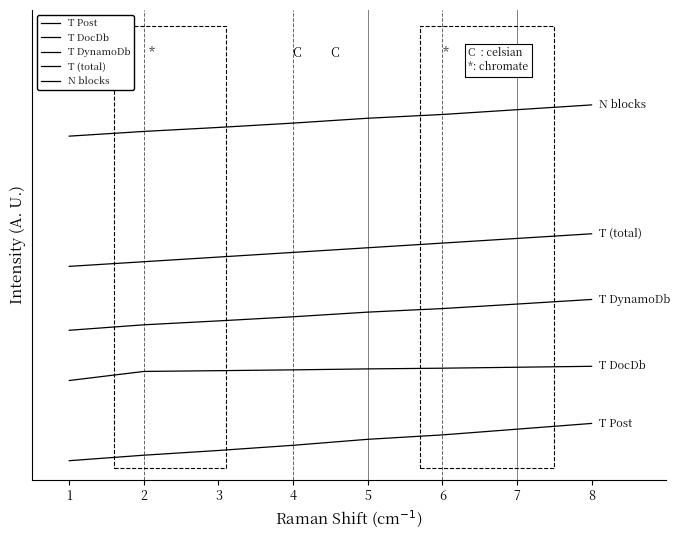

List the series in order of their peak value, highest first.

N blocks, T (total), T DynamoDb, T DocDb, T Post